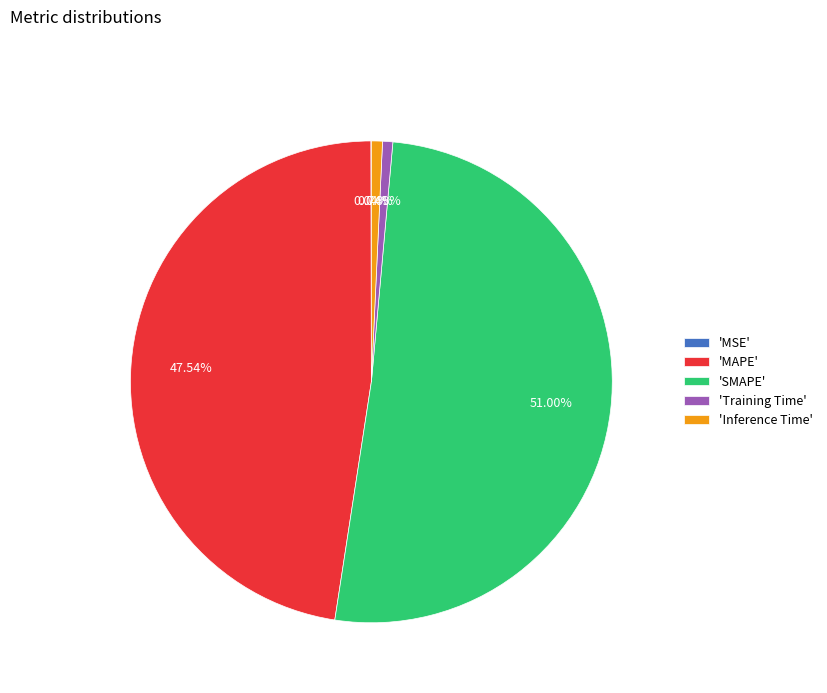

Is the sum of 'SMAPE' and 'Inference Time' greater than half?

Yes